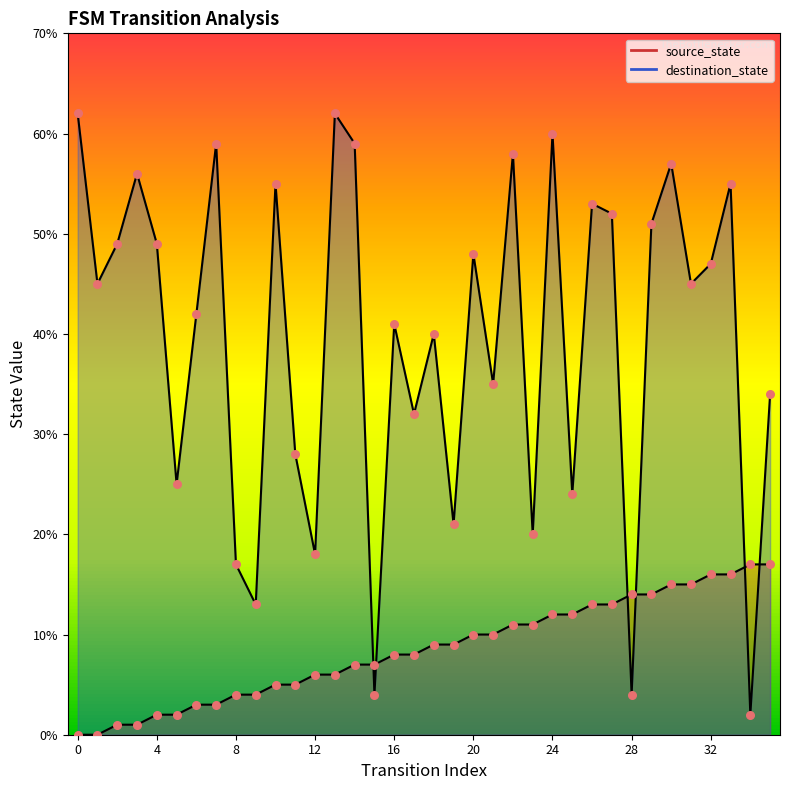

At how many categories does at least one series exceed 45?

17